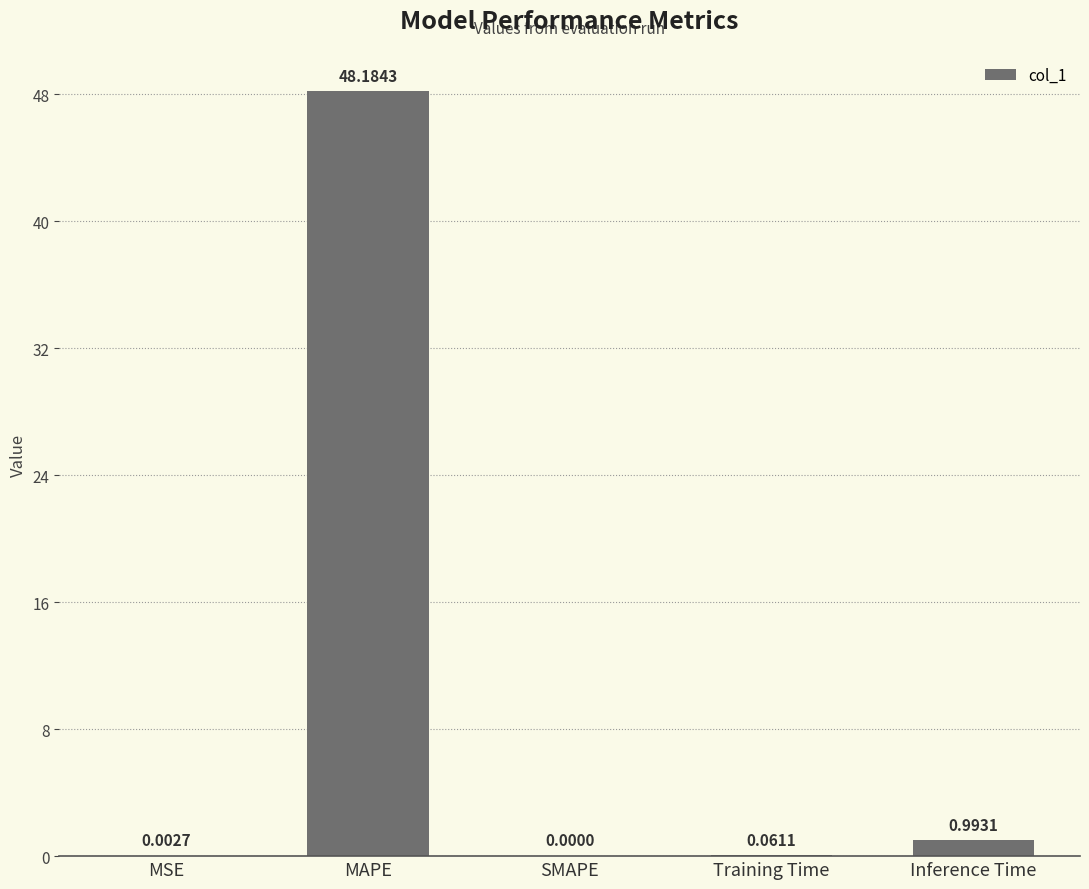

What is the sum of all values?

49.2